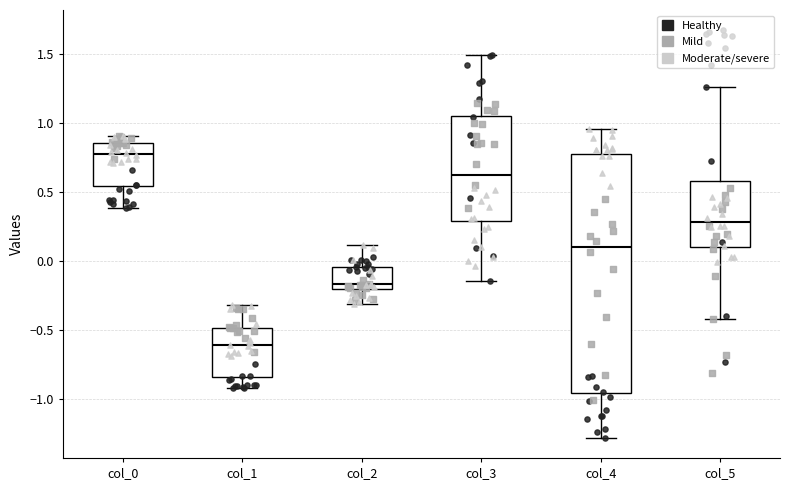

Reading left to right, read every box against the y-axis: the position of its median line, the range the box covers, and the ends of its whiskers. The values are not printed on the chart, so give them approximately, as read against the axis.

col_0: median 0.80, box 0.55 to 0.85, whiskers 0.40 to 0.90
col_1: median -0.60, box -0.85 to -0.50, whiskers -0.90 to -0.30
col_2: median -0.15, box -0.20 to -0.05, whiskers -0.30 to 0.10
col_3: median 0.65, box 0.30 to 1.05, whiskers -0.15 to 1.50
col_4: median 0.10, box -0.95 to 0.75, whiskers -1.30 to 0.95
col_5: median 0.30, box 0.10 to 0.60, whiskers -0.40 to 1.25